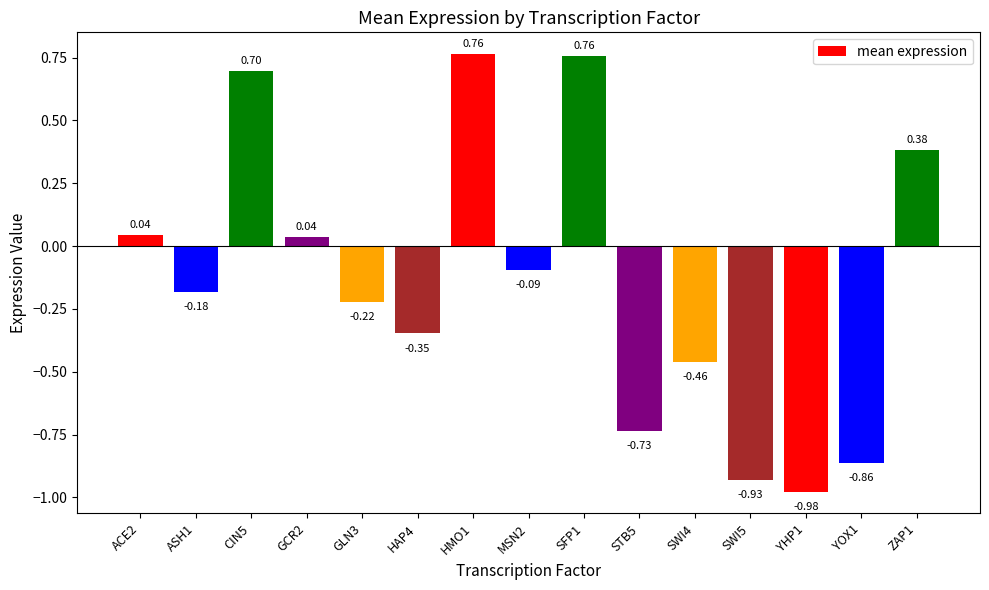

What is the change in value from HAP4 to SWI5?

-0.6